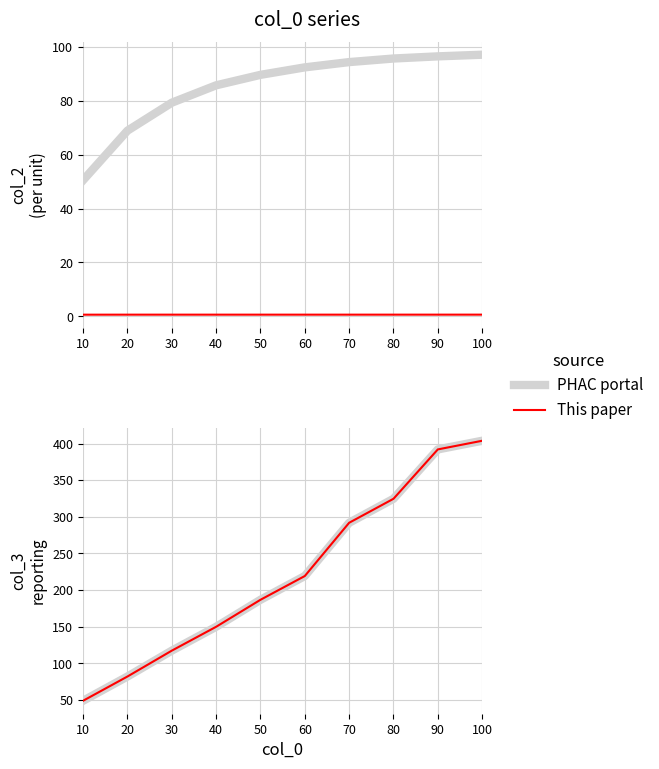

At which category is the sum across all series the highest?

100